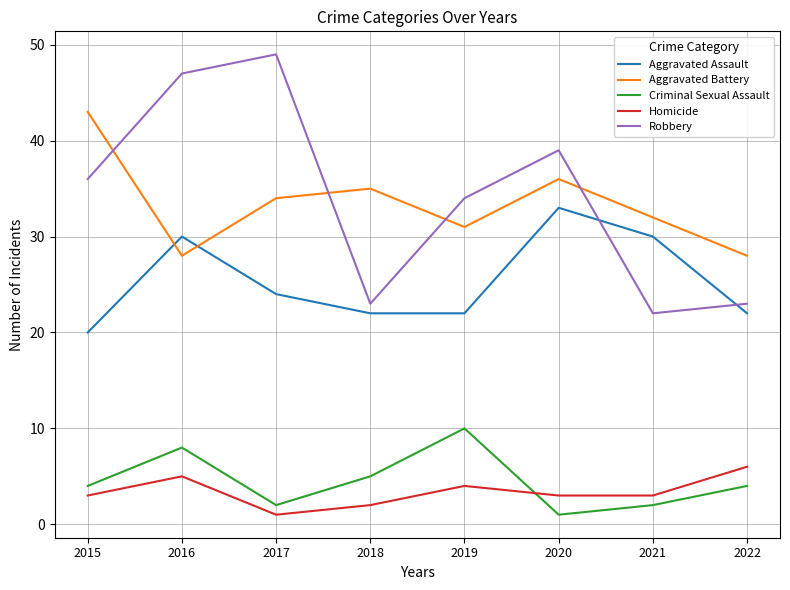

What is the highest value of the Homicide series?

6